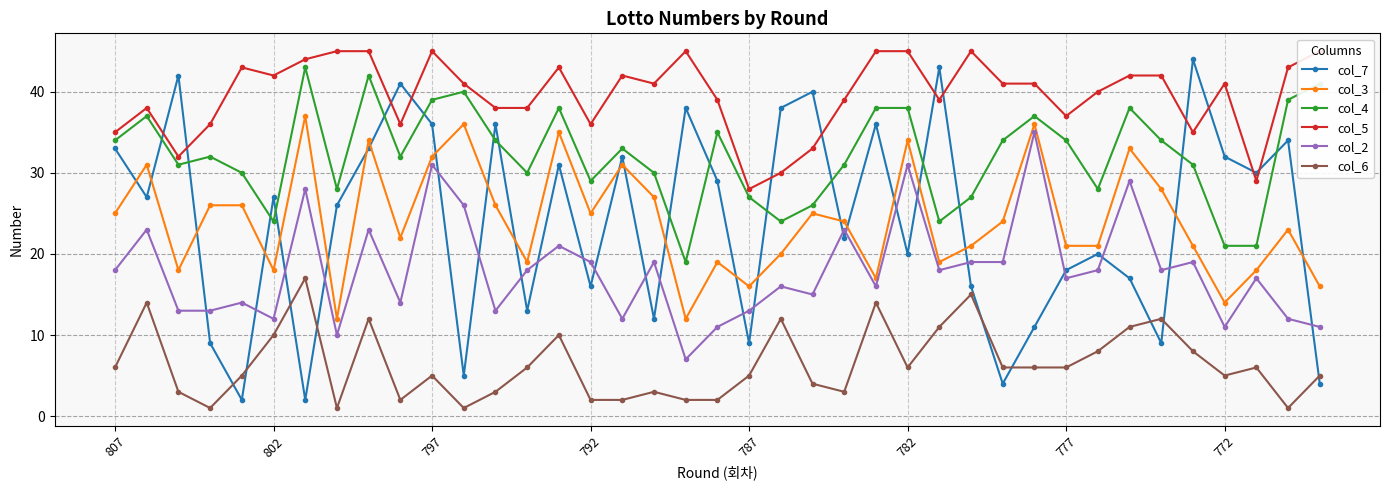

Which series has the largest range (max minus min)?

col_7